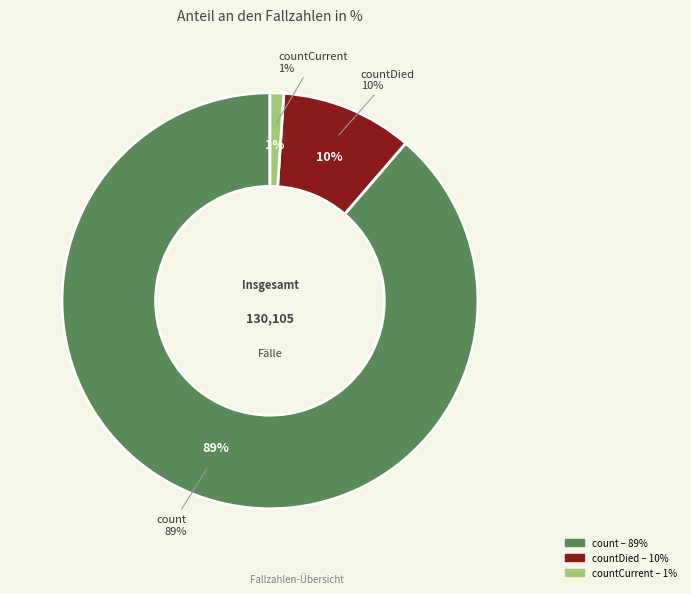

How many slices are in this pie chart?

3